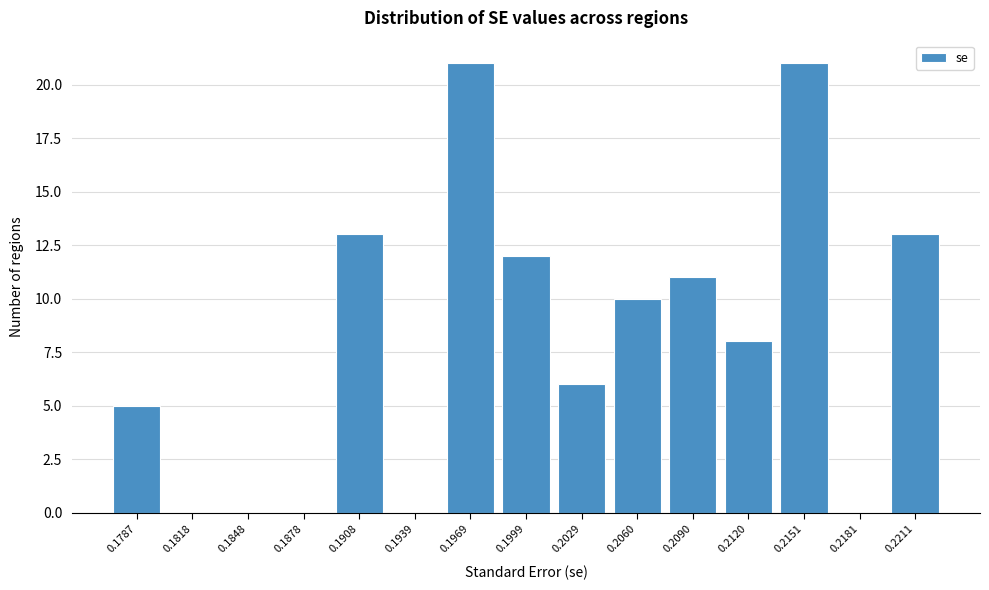

Reading left to right, extract all data points from this chart.

0.1787=5	0.1818=0	0.1848=0	0.1878=0	0.1908=13	0.1939=0	0.1969=21	0.1999=12	0.2029=6	0.2060=10	0.2090=11	0.2120=8	0.2151=21	0.2181=0	0.2211=13